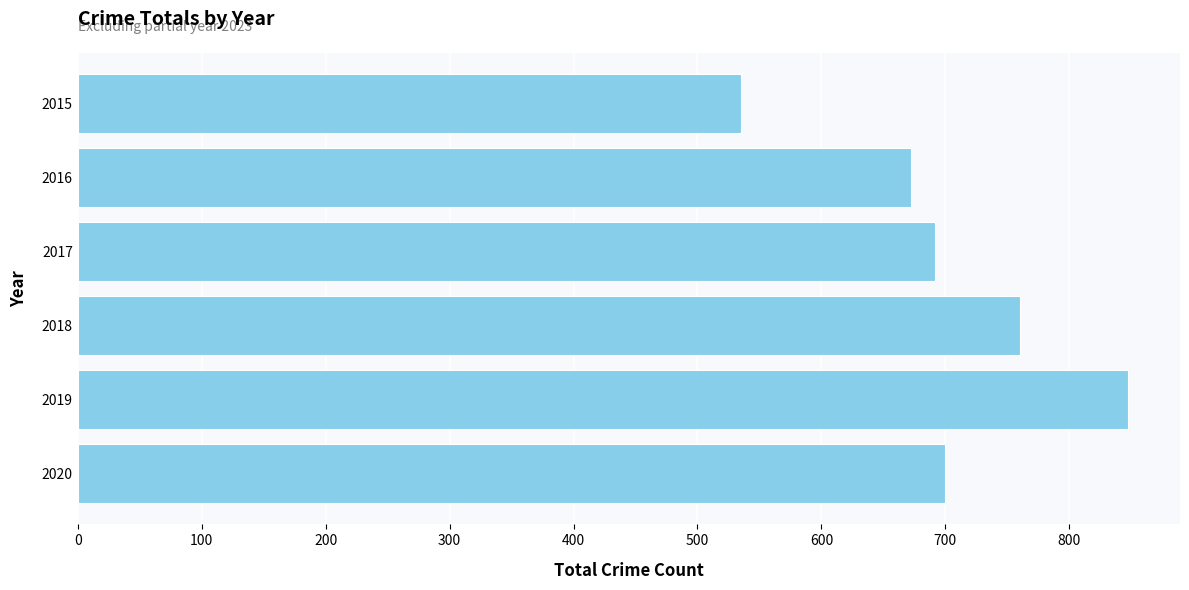

Which has a higher value, 2016 or 2017?

2017